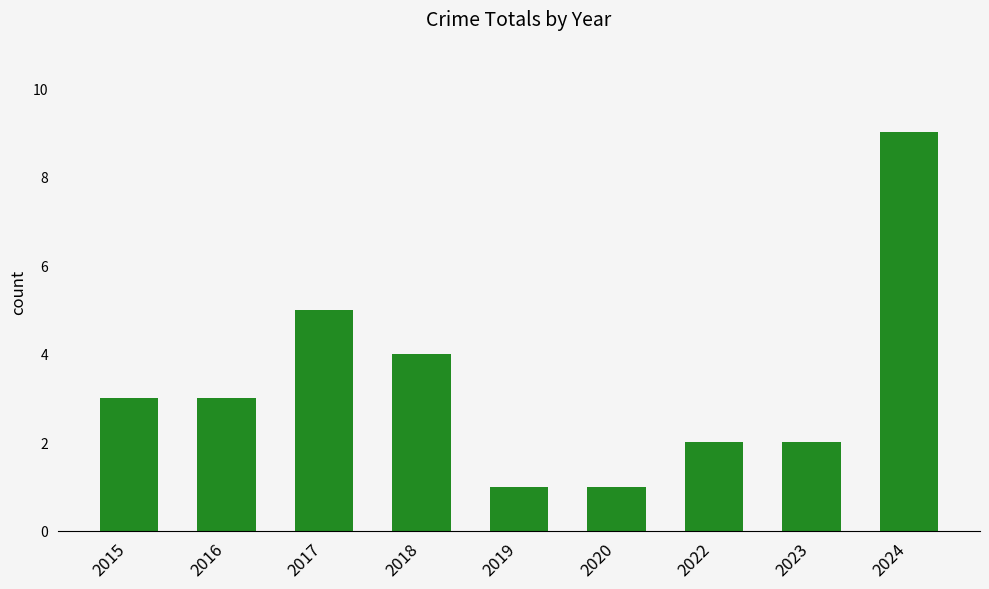

What is the difference between the maximum and minimum values?

8